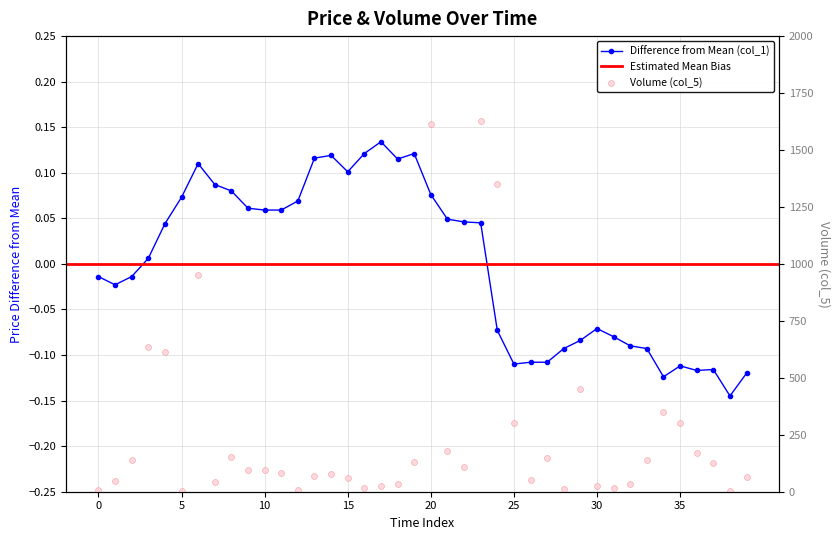

At how many categories does at least one series exceed 556?

6